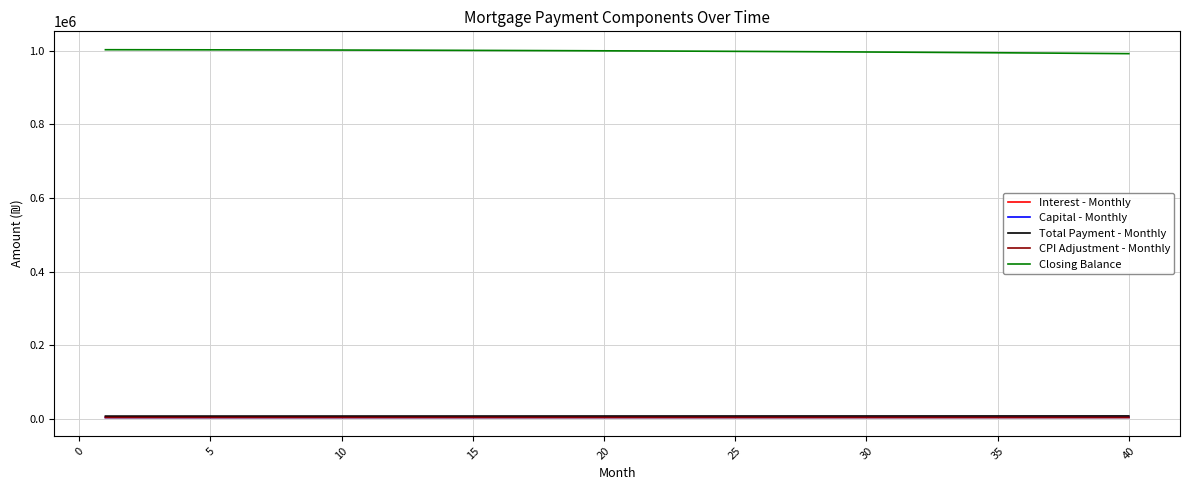

True or false: Closing Balance and Total Payment - Monthly cross at least once.

False